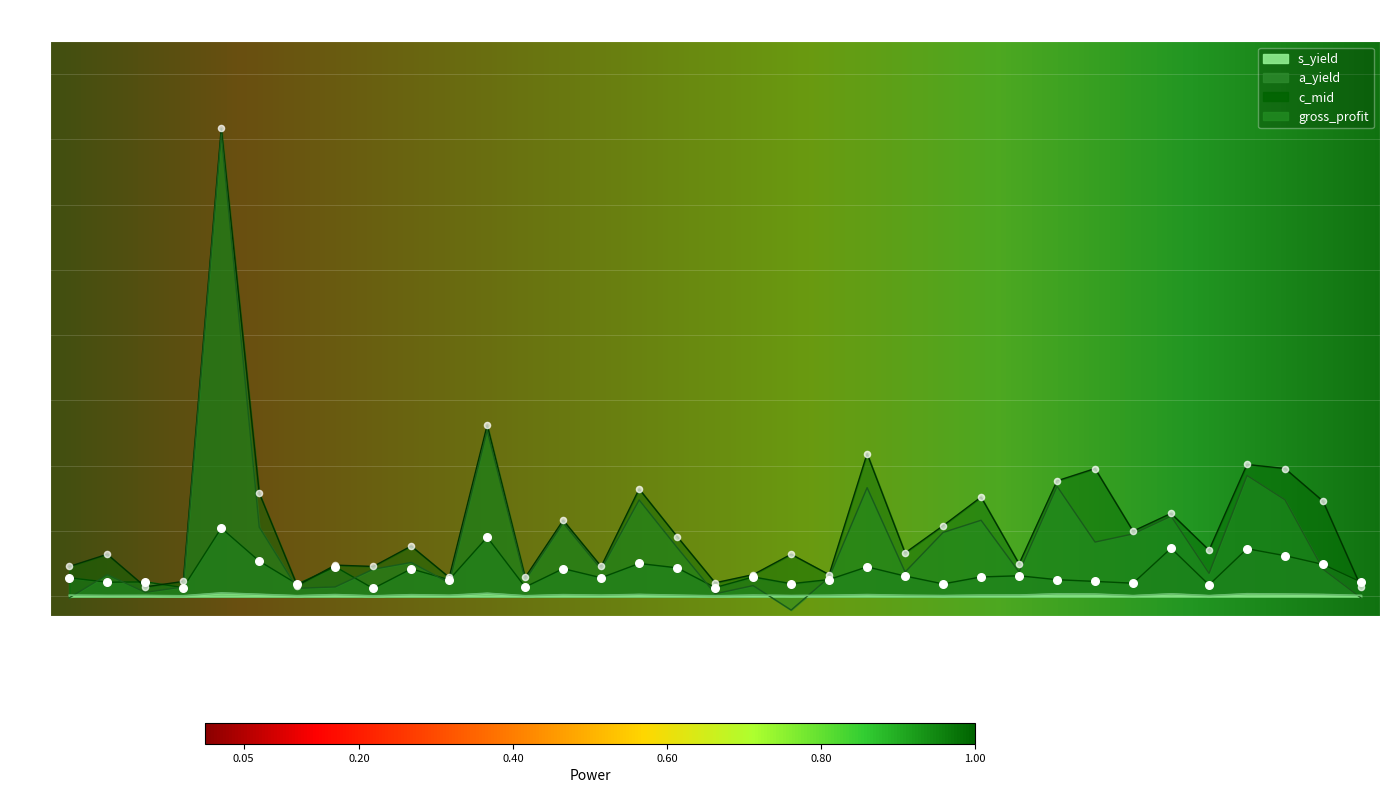

At how many categories does at least one series exceed 1?

14